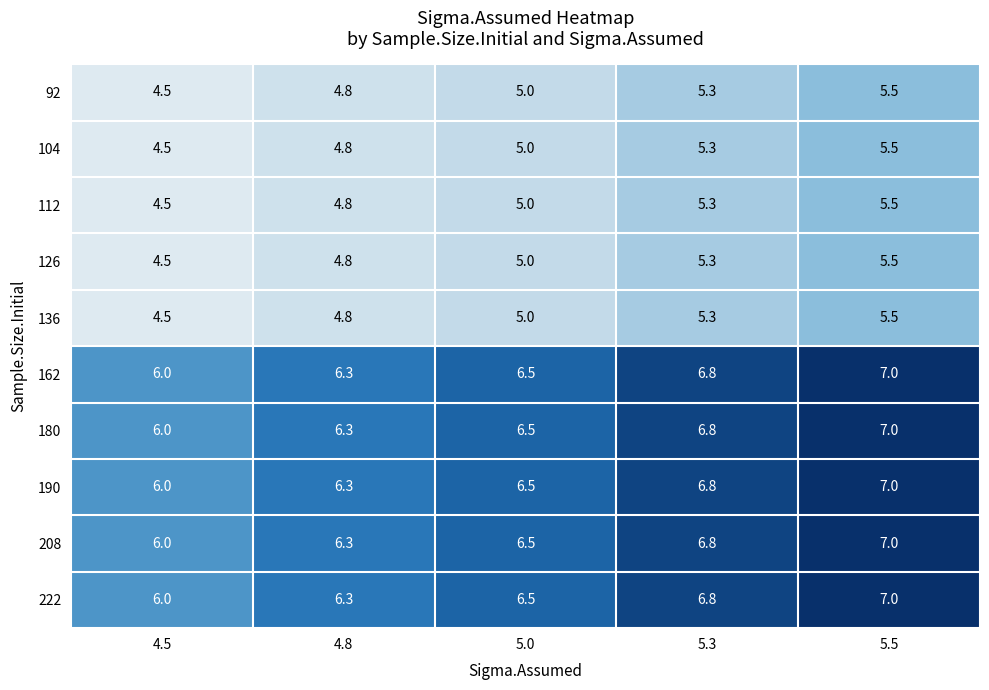

What is the smallest value displayed?

4.5